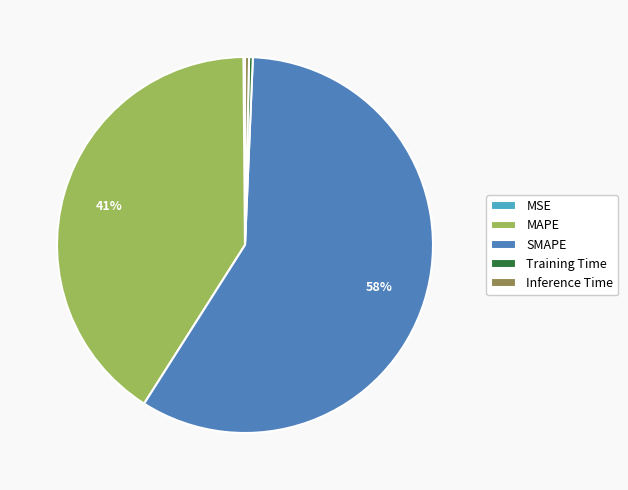

To the nearest percent, what is the combined percentage of Inference Time and MAPE?

41%